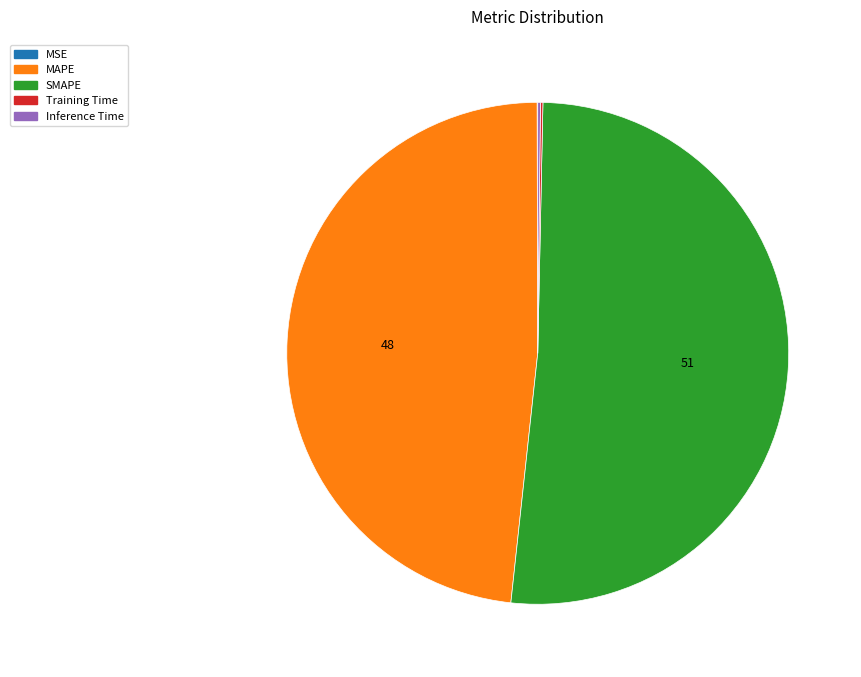

Is there a majority slice in this chart?

Yes